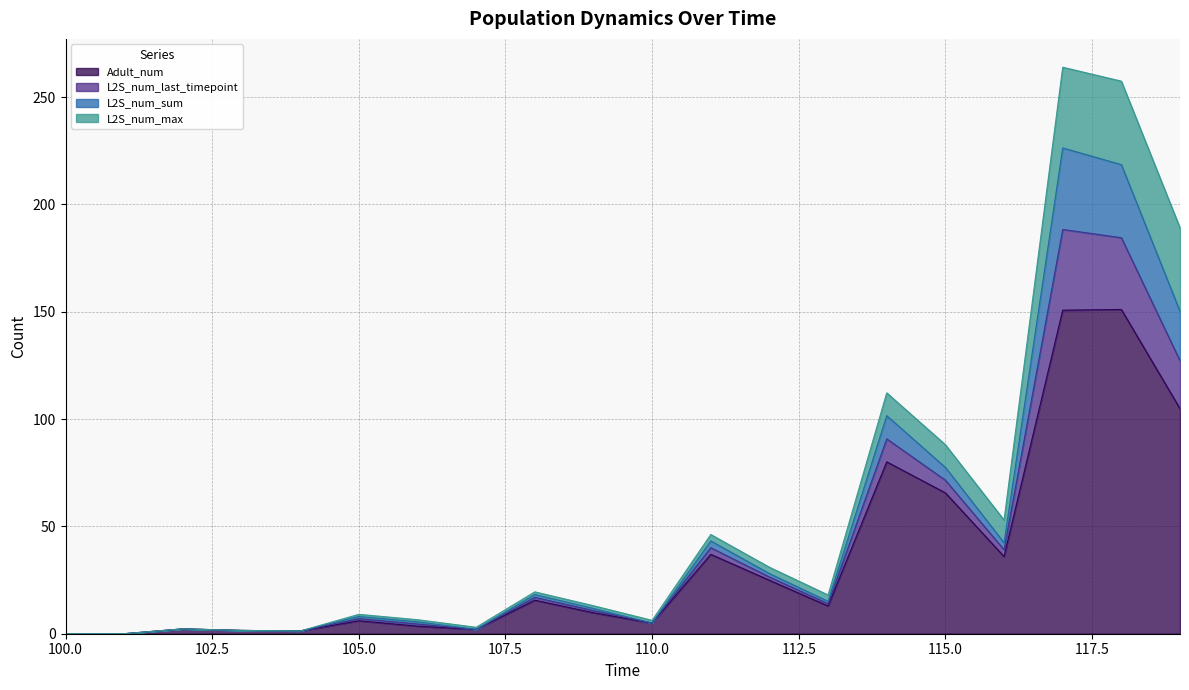

What is the highest value of the Adult_num series?

151.1